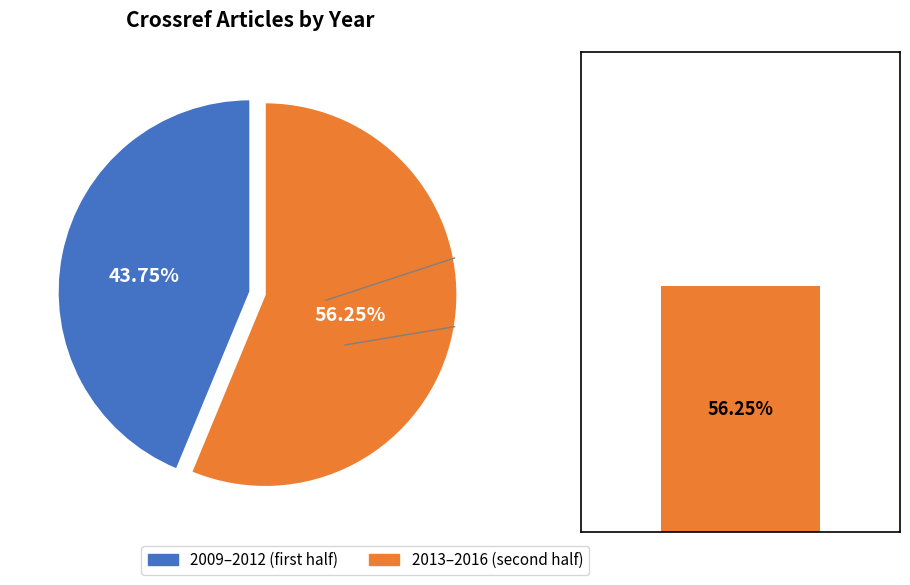

Do 2012 and 2013 together represent more than half of the pie?

No